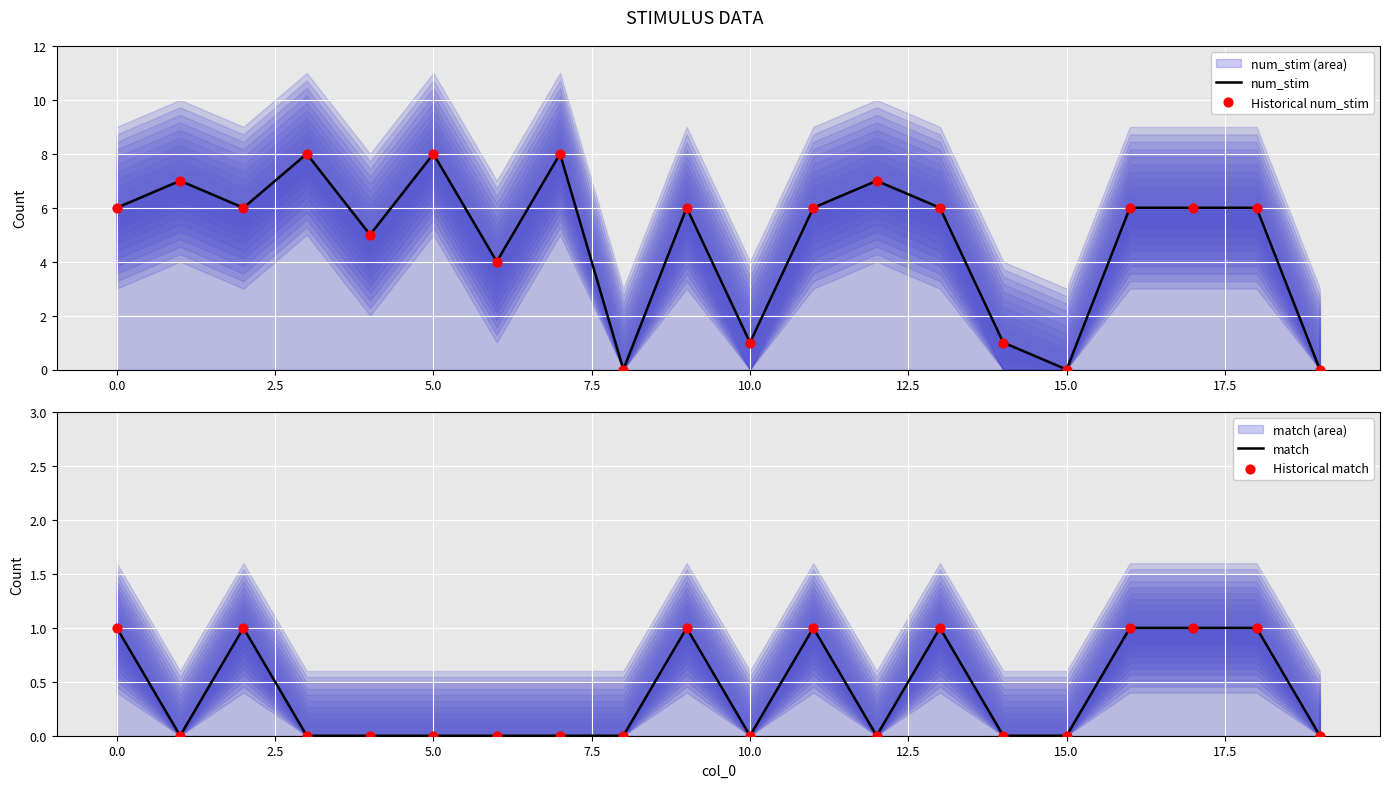

Which series has the largest total across all categories?

num_stim